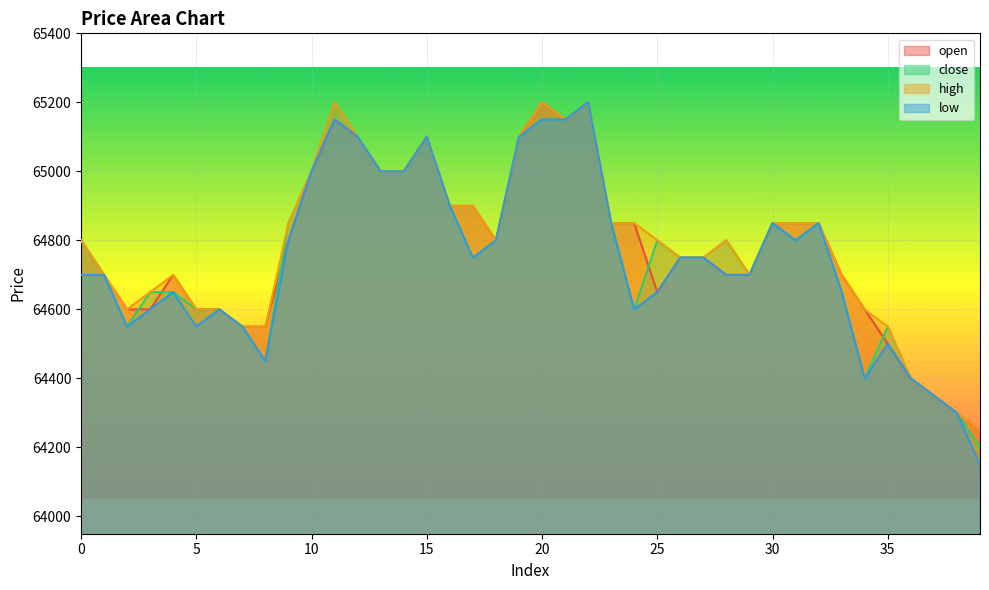

Which category has the lowest value across all series?

39